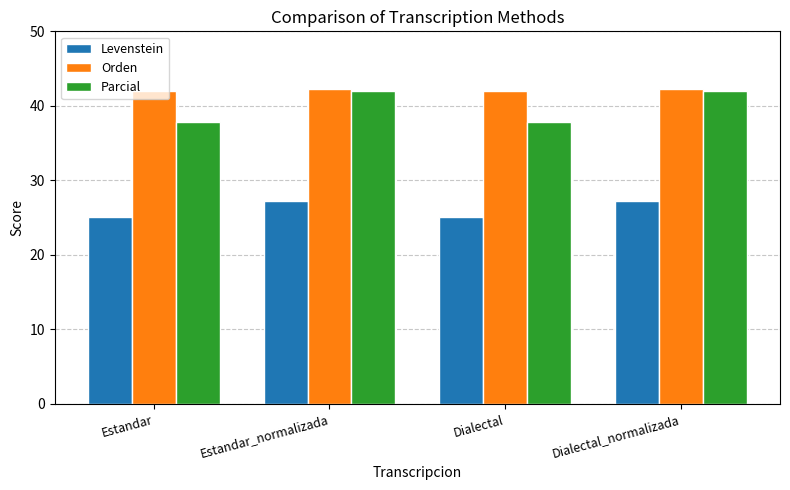

What is the minimum value for Levenstein?

25.1